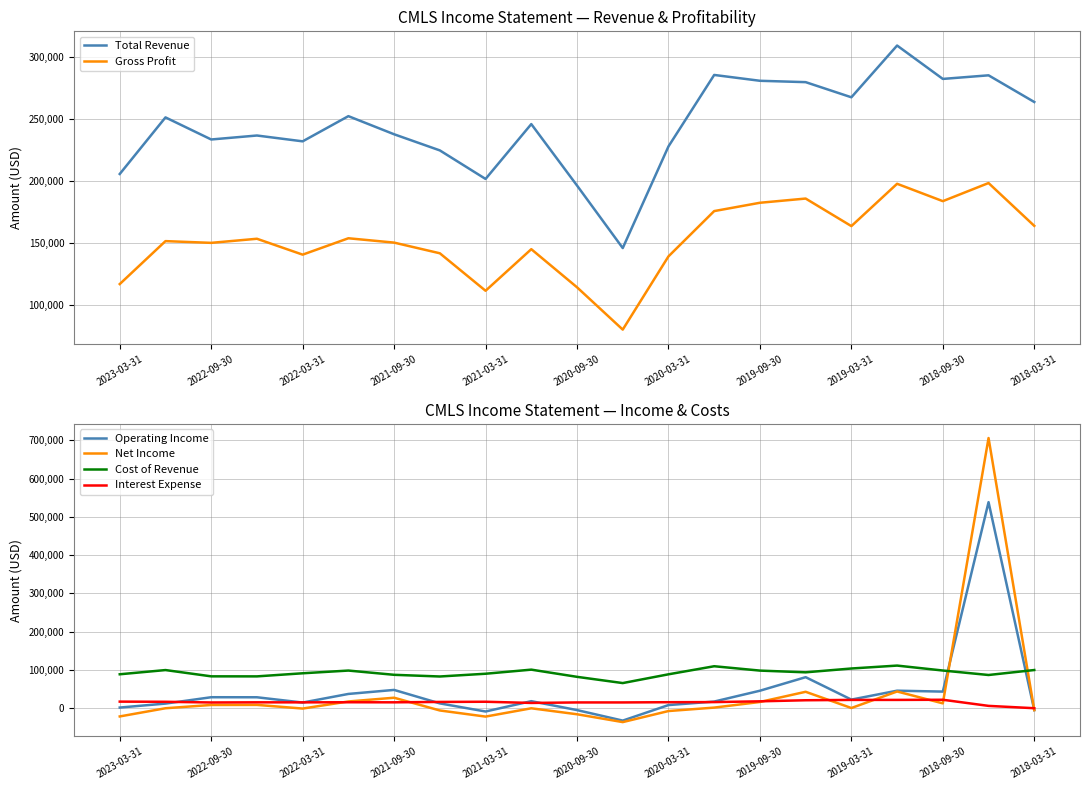

The value of Gross Profit at 2018-03-31 is 163900. True or false?

True